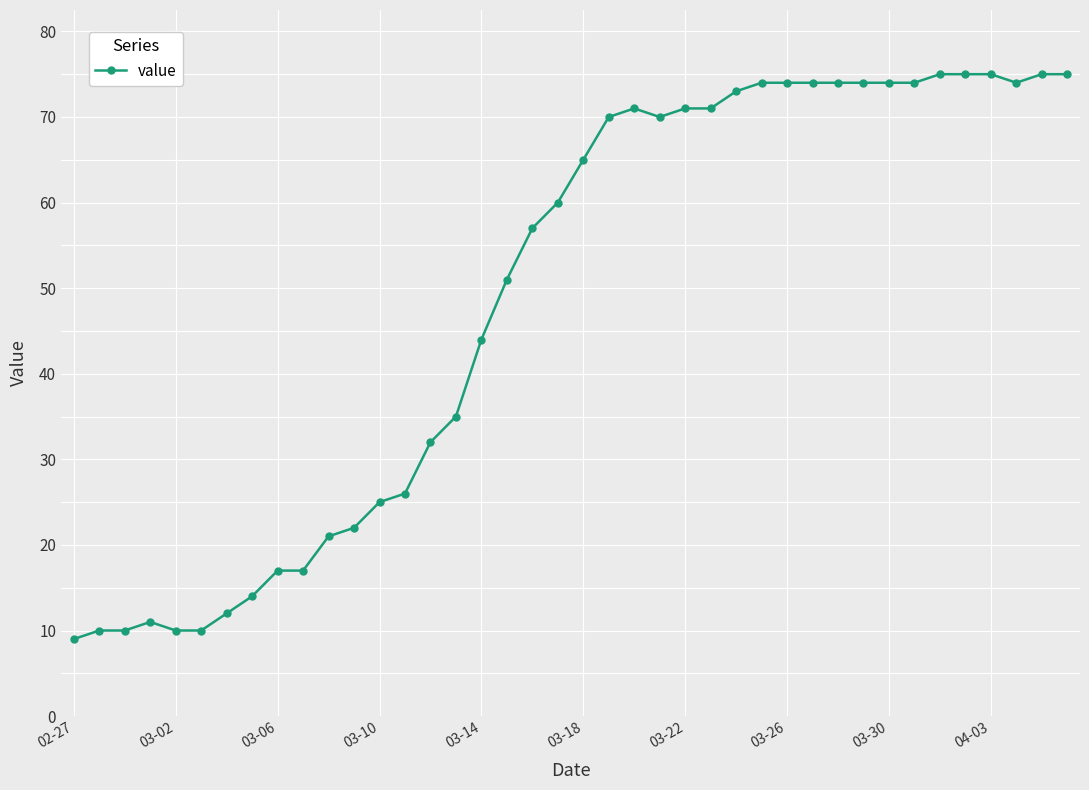

What is the value of the 40th point from the left?

75